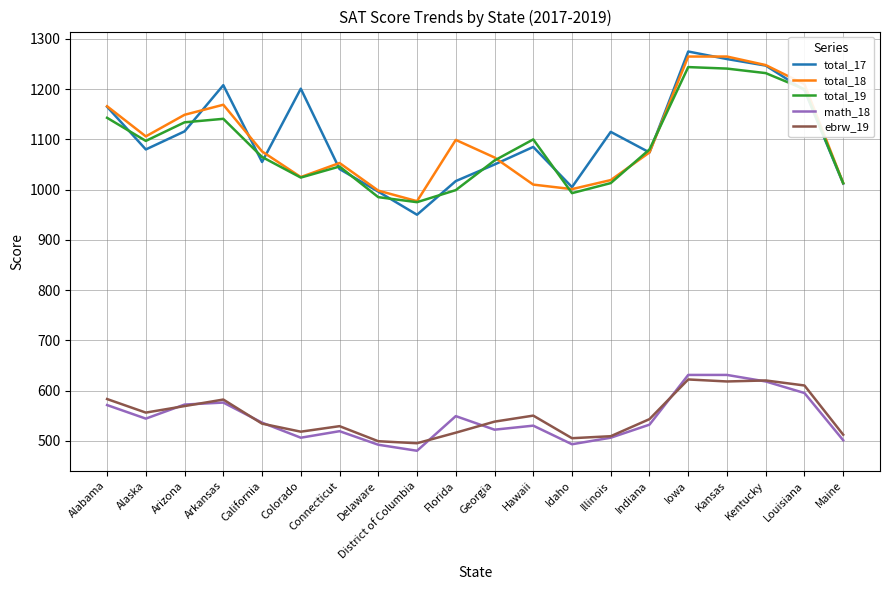

Which category has the lowest value across all series?

District of Columbia